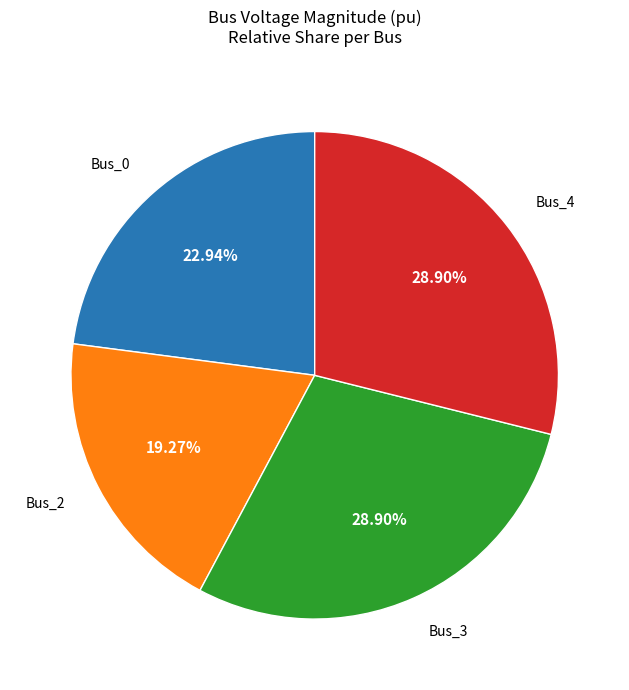

How many slices are in this pie chart?

4